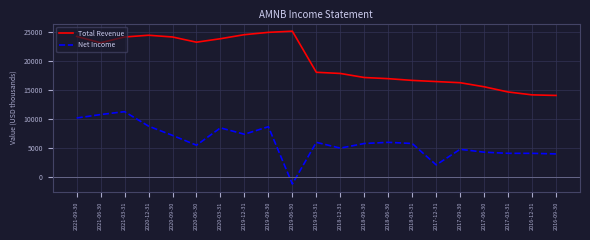

At 2017-09-30, list the series in order from smallest to largest.

Net Income, Total Revenue